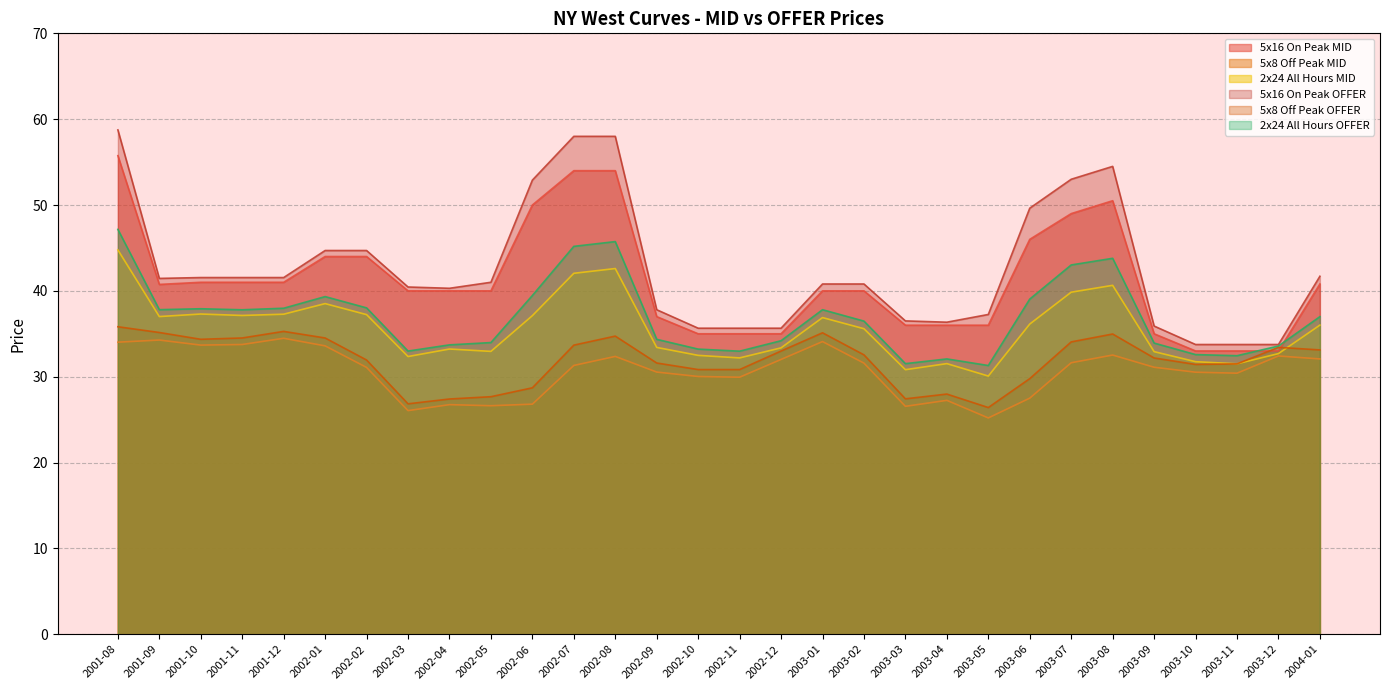

Is the value of 5x8 Off Peak OFFER at 2003-05 greater than the value of 5x8 Off Peak MID at 2003-02?

No